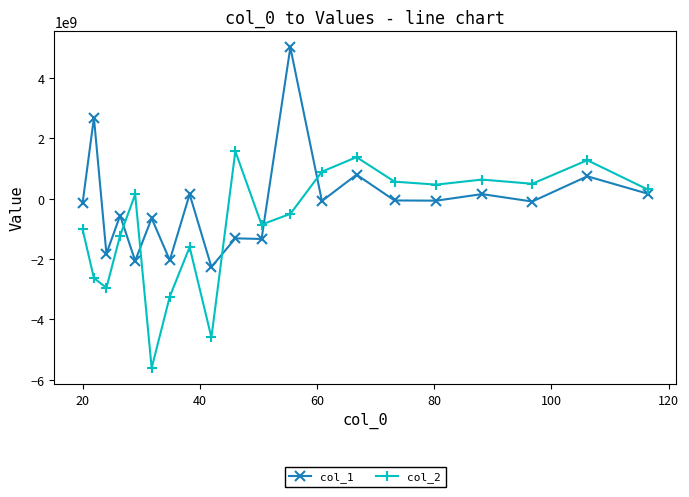

What are all the series names shown in the legend?

col_1, col_2